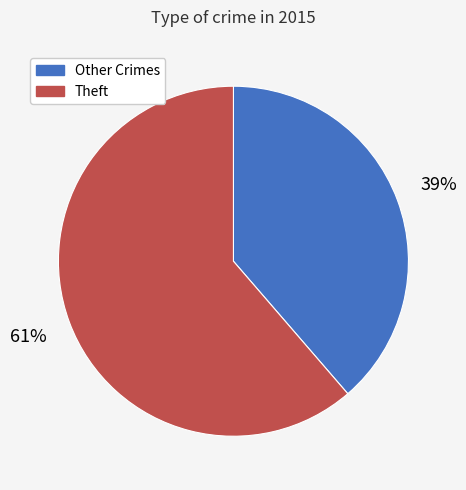

How many segments does this pie chart have?

2